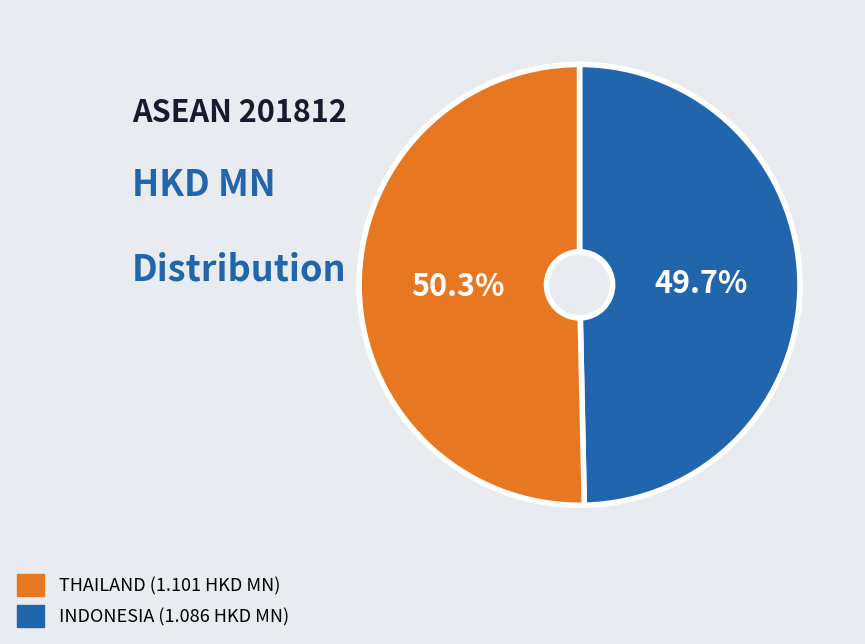

Is there any slice that represents more than half of the pie?

Yes